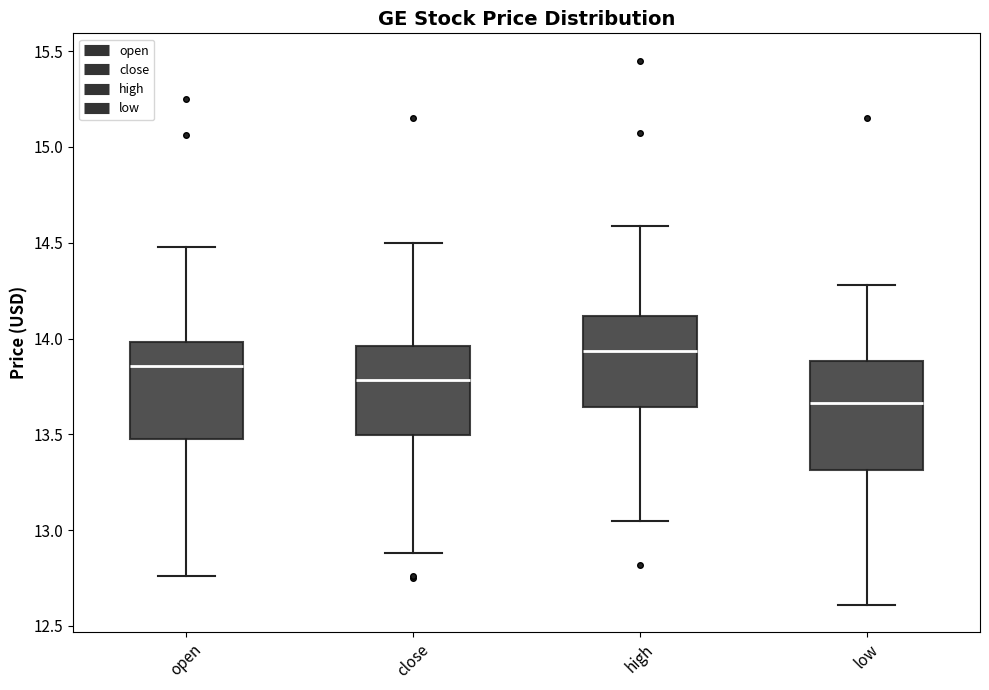

Reading left to right, transcribe this box plot: for each box, give where its median line is, the range the box spans, and where its two whiskers end, as read against the y-axis. The values are not printed on the chart, so give them approximately, as read against the axis.

open: median 13.85, box 13.50 to 14.00, whiskers 12.75 to 14.50
close: median 13.80, box 13.50 to 13.95, whiskers 12.90 to 14.50
high: median 13.95, box 13.65 to 14.10, whiskers 13.05 to 14.60
low: median 13.65, box 13.30 to 13.90, whiskers 12.60 to 14.30